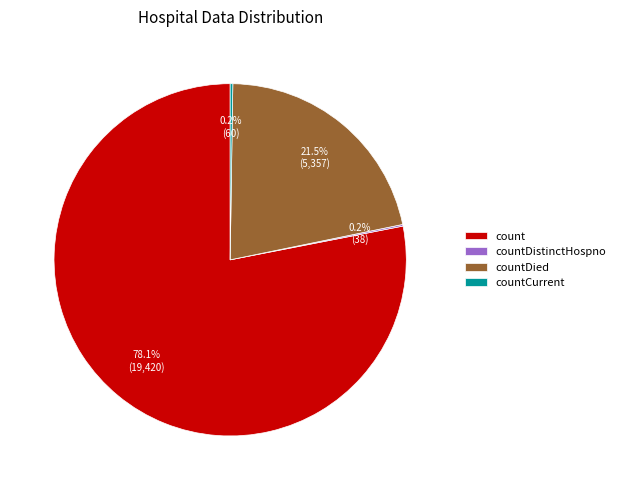

What percentage is NOT represented by count?

21.9%